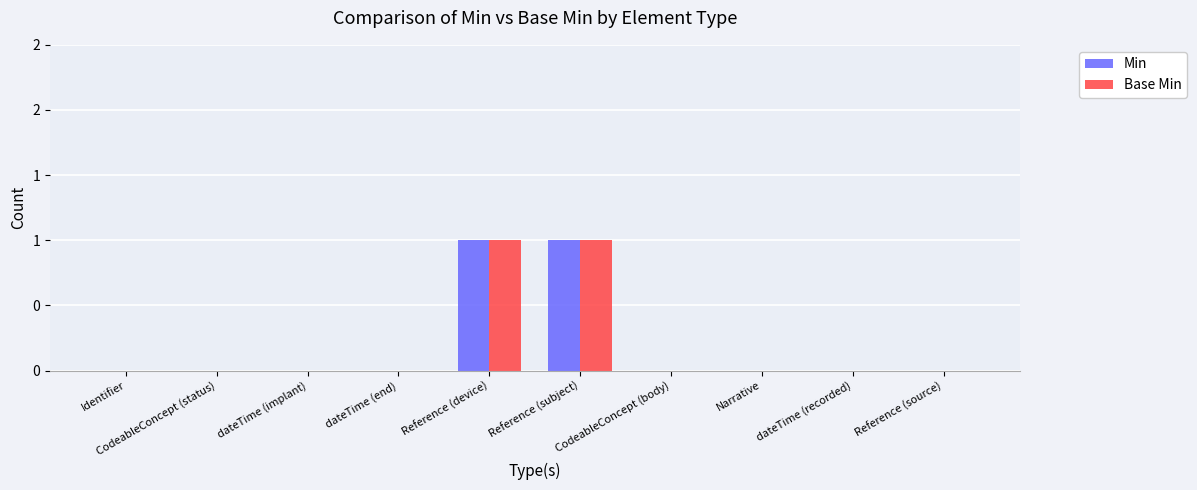

What value does the Min series have at Reference (device)?

1